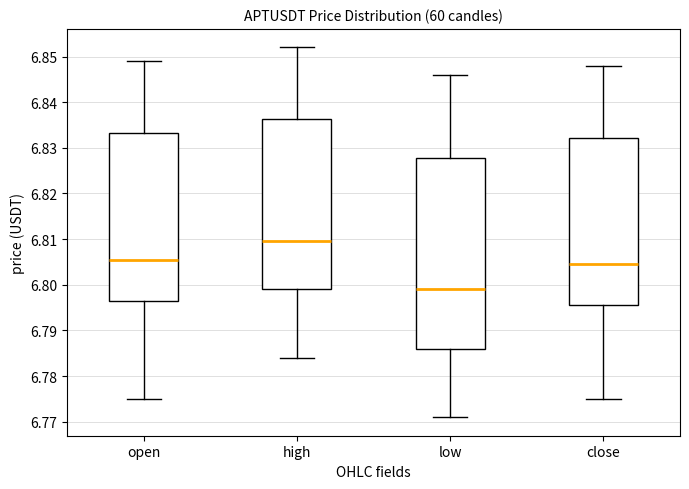

Which box is the tallest, from its lower edge to its upper edge?

low